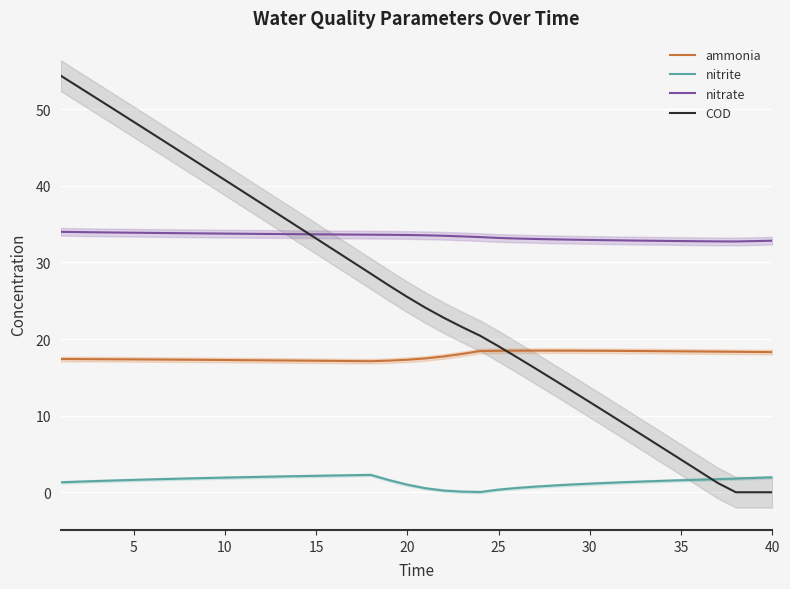

True or false: nitrite and ammonia intersect in this chart.

False